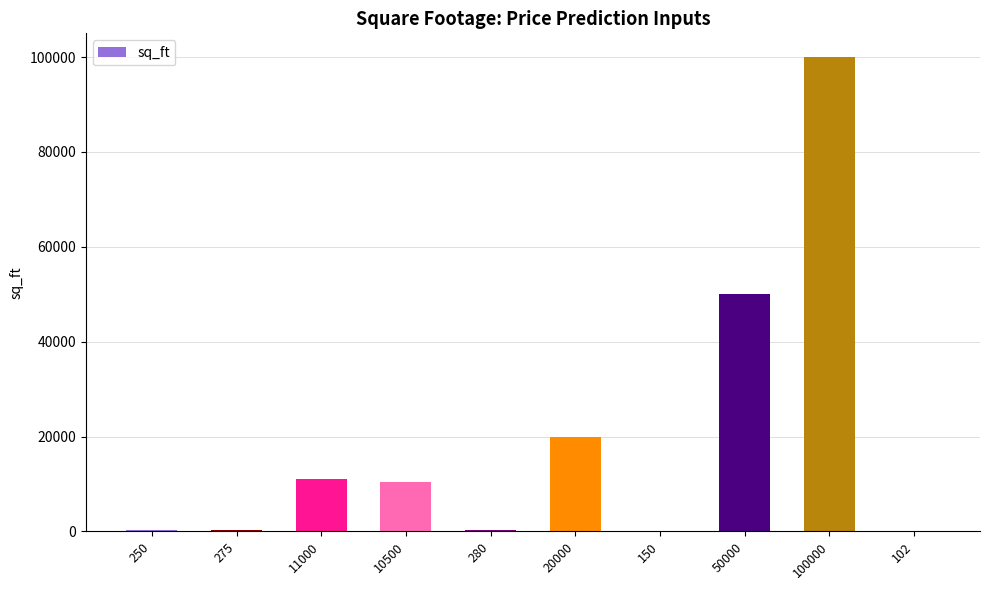

What is the ratio of the value at 50000 to the value at 11000?

4.5